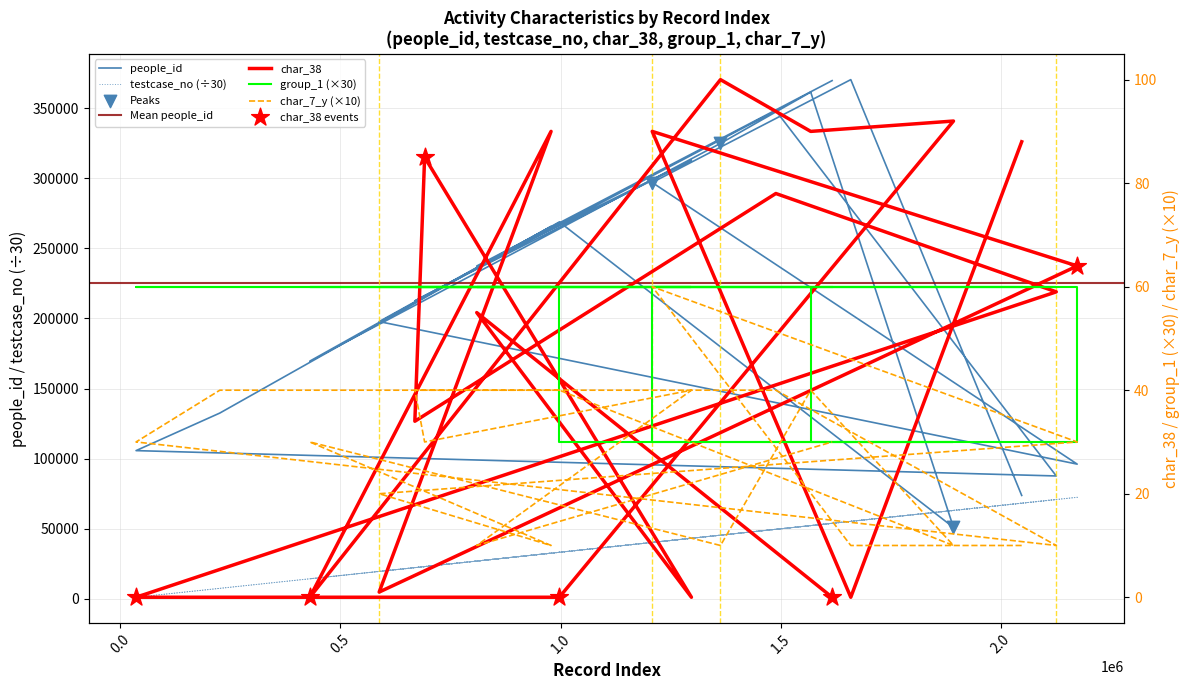

Which series has the widest spread of Y values?

people_id